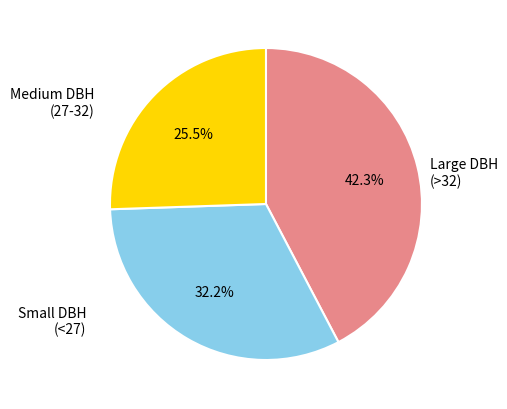

Is there a majority slice in this chart?

No